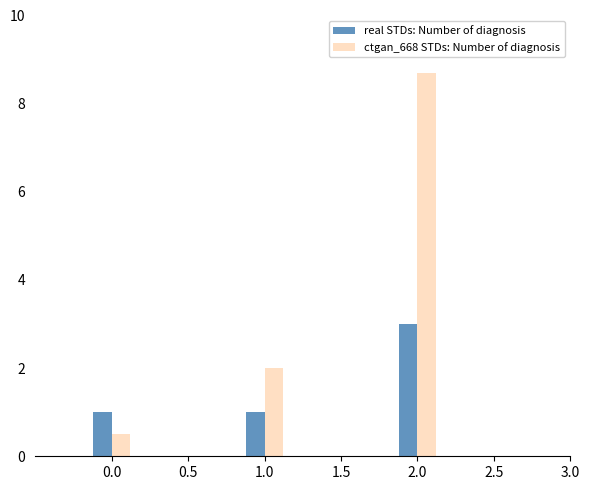

The ctgan_668 STDs: Number of diagnosis series shows 0.8 at 0.0. True or false?

False